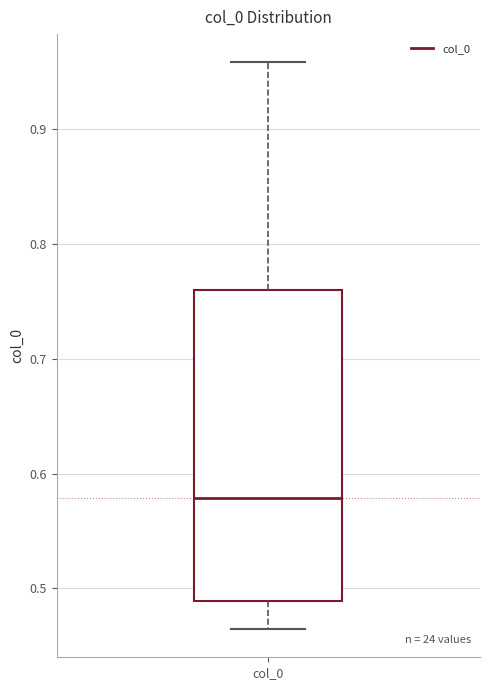

Read this box plot against the y-axis: the position of the median line, the range covered by the box, and the ends of both whiskers. The values are not printed on the chart, so give them approximately, as read against the axis.

median 0.58, box 0.49 to 0.76, whiskers 0.46 to 0.96